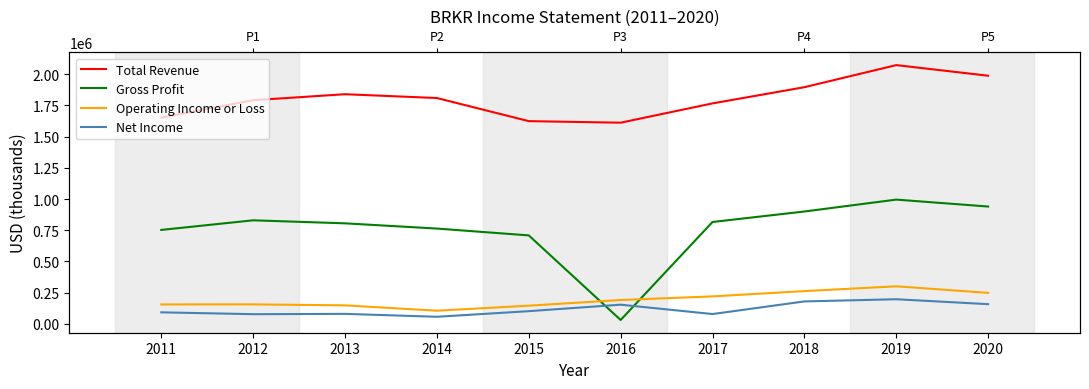

Between which two adjacent categories do Gross Profit and Net Income first intersect?

2015 and 2016